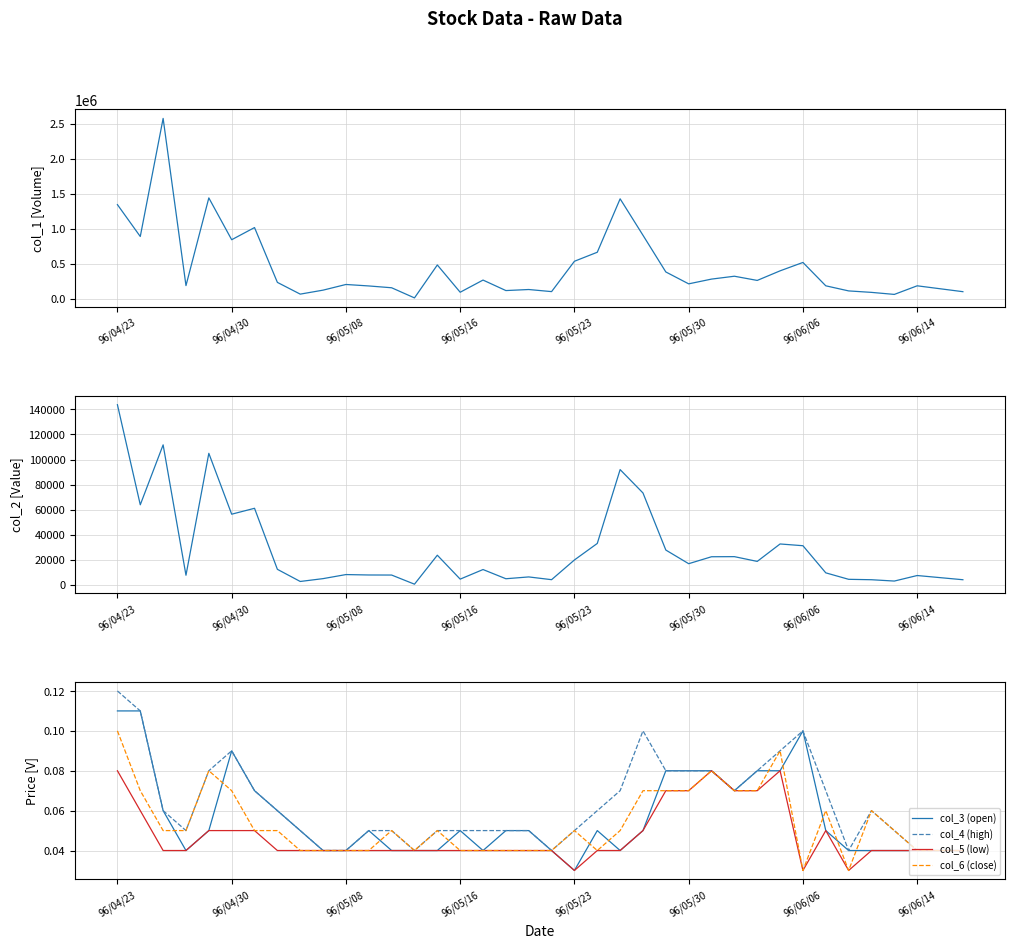

The col_3 (open) series shows 0.1 at 96/05/08. True or false?

False